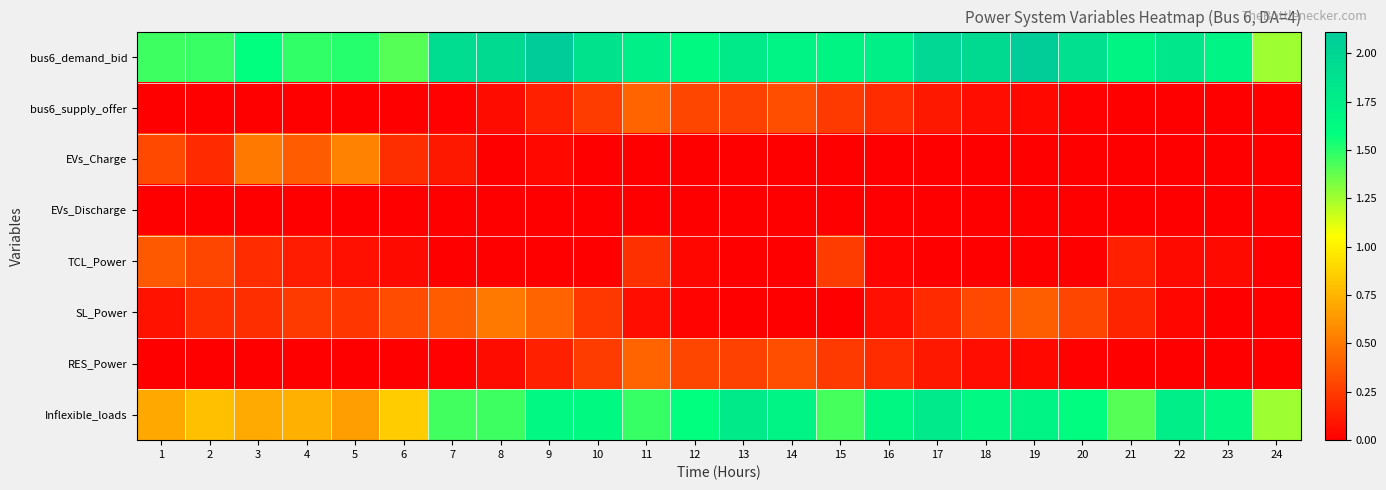

Which category has the highest value across all series?

9